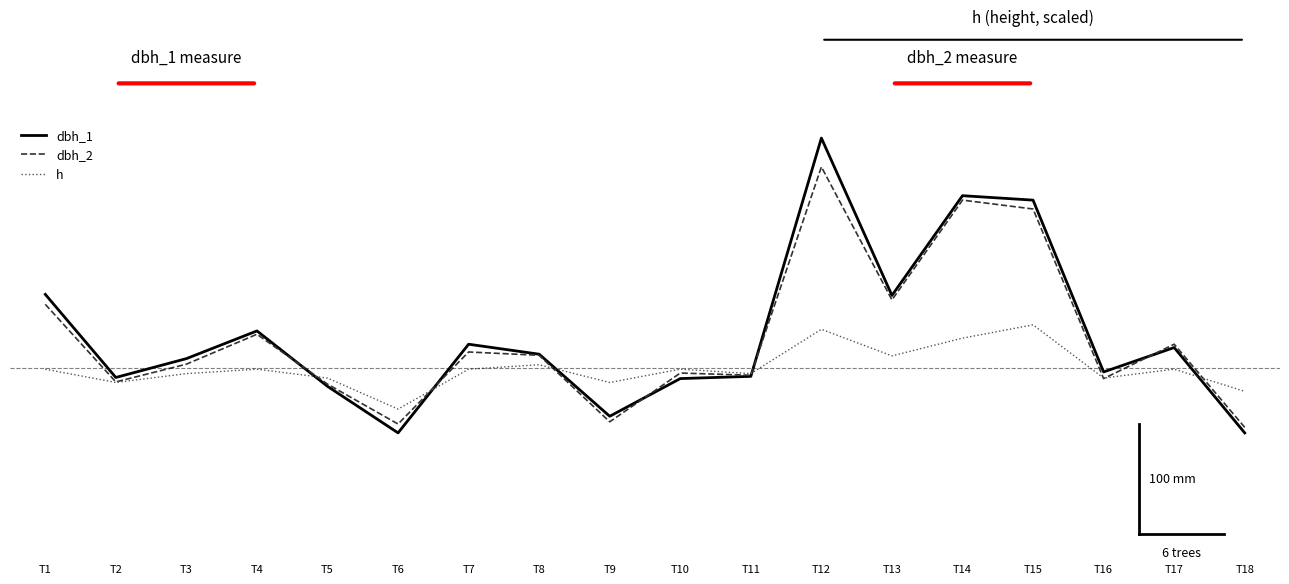

How many intersections are there between dbh_2 and h?

7